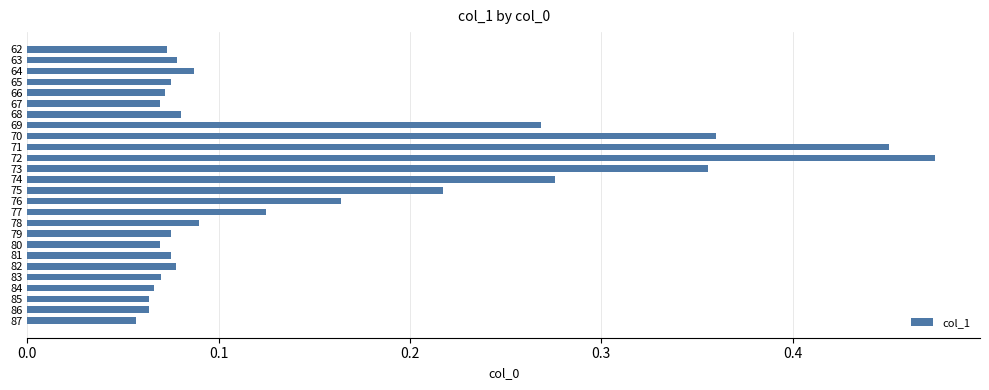

The value at 81 is 0.0. True or false?

False